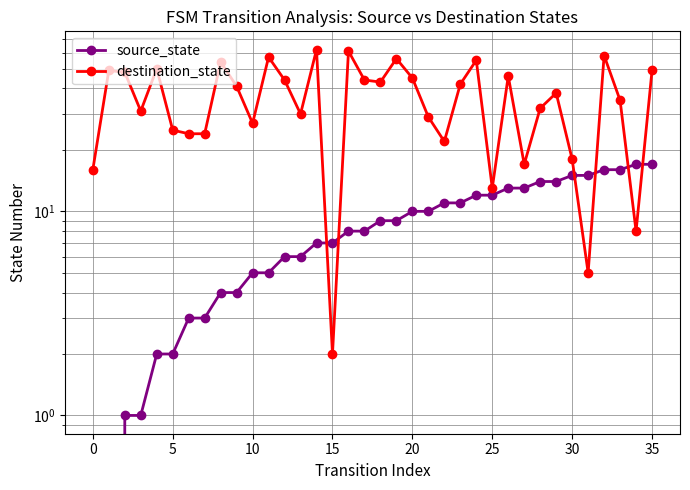

Which series has the largest total across all categories?

destination_state